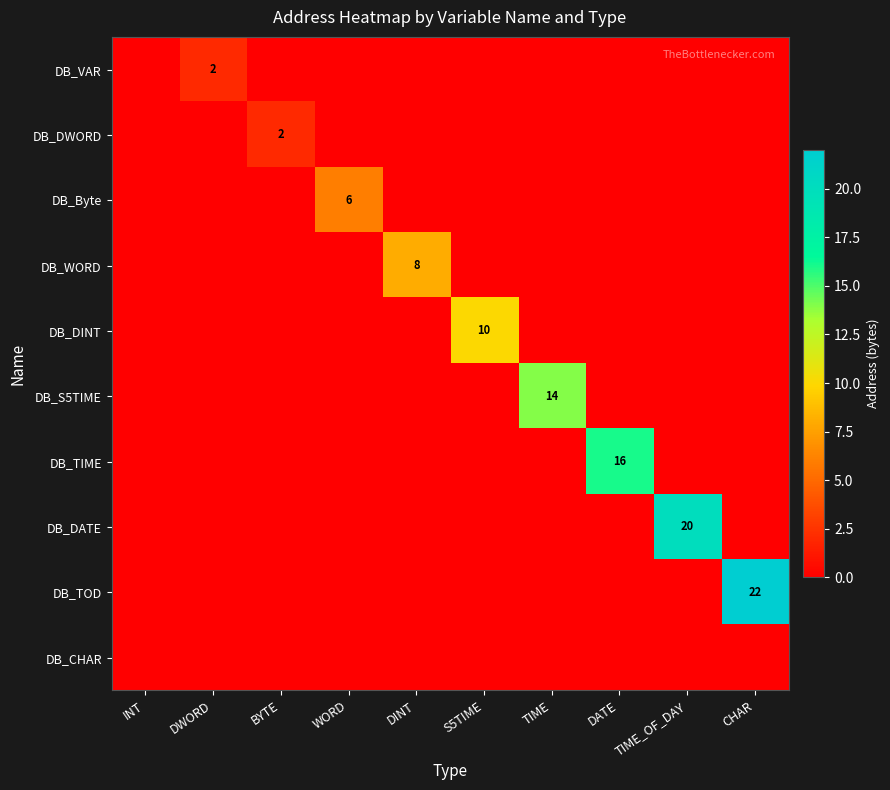

How many values in DB_DINT are above zero?

1